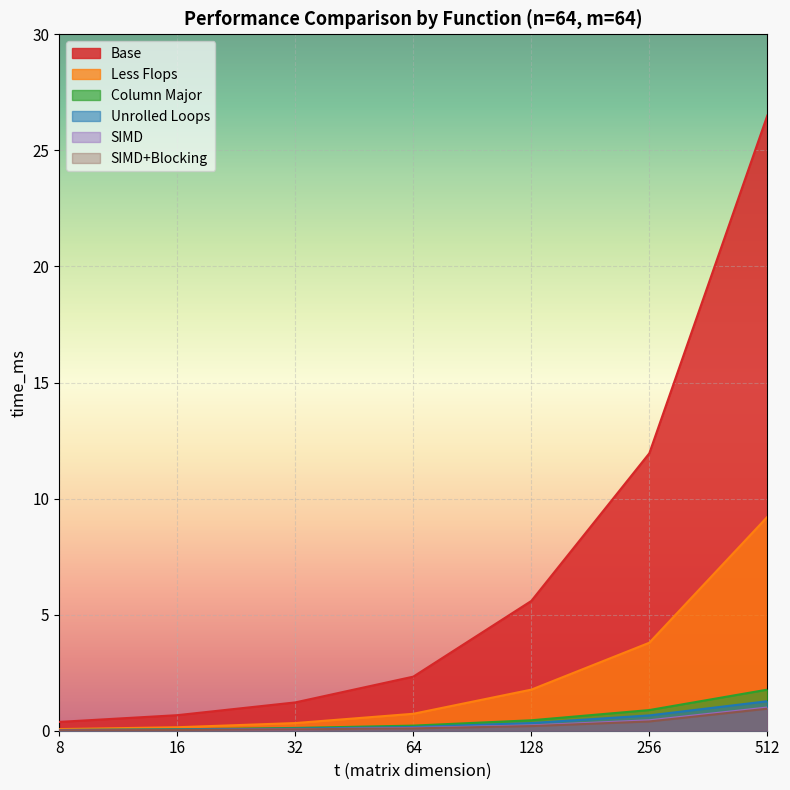

True or false: Column Major and SIMD+Blocking intersect in this chart.

False